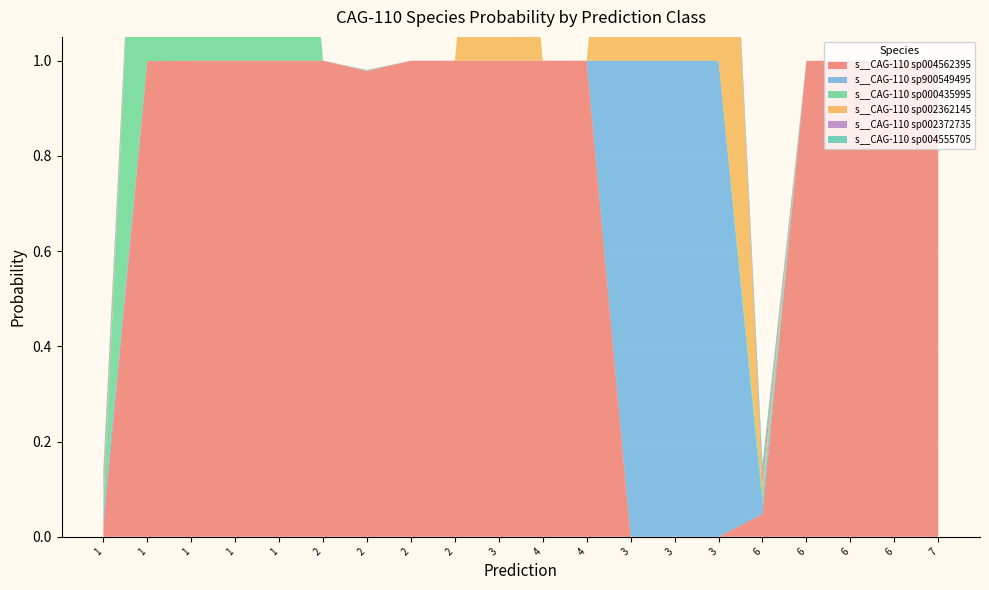

Reading left to right, extract all data points from this chart.

s__CAG-110 sp004562395: 1=0.0	1=1.0	1=1.0	1=1.0	1=1.0	2=1.0	2=1.0	2=1.0	2=1.0	3=1.0	4=1.0	4=1.0	3=0.0	3=0.0	3=0.0	6=0.0	6=1.0	6=1.0	6=1.0	7=1.0
s__CAG-110 sp900549495: 1=0.0	1=0.0	1=0.0	1=0.0	1=0.0	2=0.0	2=0.0	2=0.0	2=0.0	3=0.0	4=0.0	4=0.0	3=1.0	3=1.0	3=1.0	6=0.0	6=0.0	6=0.0	6=0.0	7=0.0
s__CAG-110 sp000435995: 1=0.0	1=1.0	1=1.0	1=1.0	1=1.0	2=0.0	2=0.0	2=0.0	2=0.0	3=0.0	4=0.0	4=0.0	3=0.0	3=0.0	3=0.0	6=0.0	6=0.0	6=0.0	6=0.0	7=0.0
s__CAG-110 sp002362145: 1=0.0	1=0.0	1=0.0	1=0.0	1=0.0	2=0.0	2=0.0	2=0.0	2=0.0	3=1.0	4=0.0	4=0.0	3=1.0	3=1.0	3=1.0	6=0.0	6=0.0	6=0.0	6=0.0	7=0.0
s__CAG-110 sp002372735: 1=0.0	1=0.0	1=0.0	1=0.0	1=0.0	2=0.0	2=0.0	2=0.0	2=0.0	3=0.0	4=0.0	4=0.0	3=0.0	3=0.0	3=0.0	6=0.0	6=0.0	6=0.0	6=0.0	7=0.0
s__CAG-110 sp004555705: 1=0.0	1=0.0	1=0.0	1=0.0	1=0.0	2=0.0	2=0.0	2=0.0	2=0.0	3=0.0	4=0.0	4=0.0	3=0.0	3=0.0	3=0.0	6=0.0	6=0.0	6=0.0	6=0.0	7=0.0